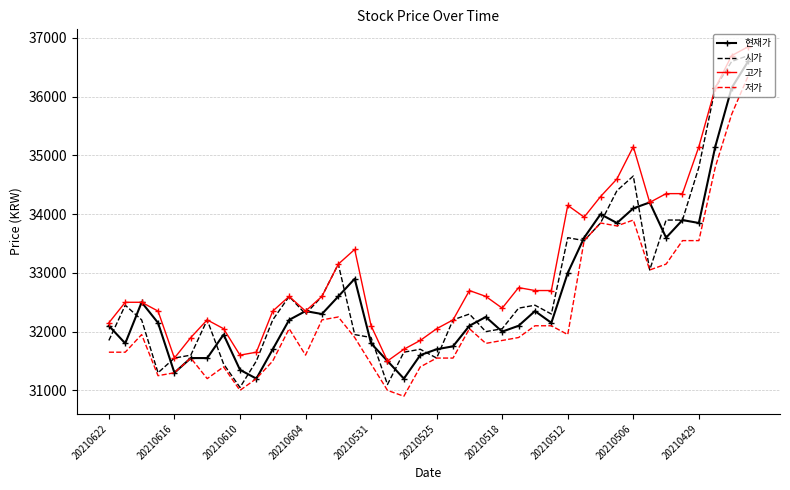

Which series has the largest total across all categories?

고가